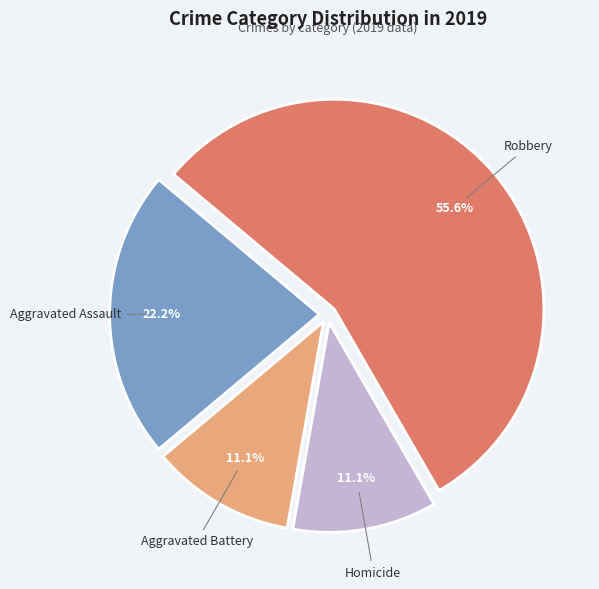

The Homicide slice represents 11% of the pie. True or false?

True